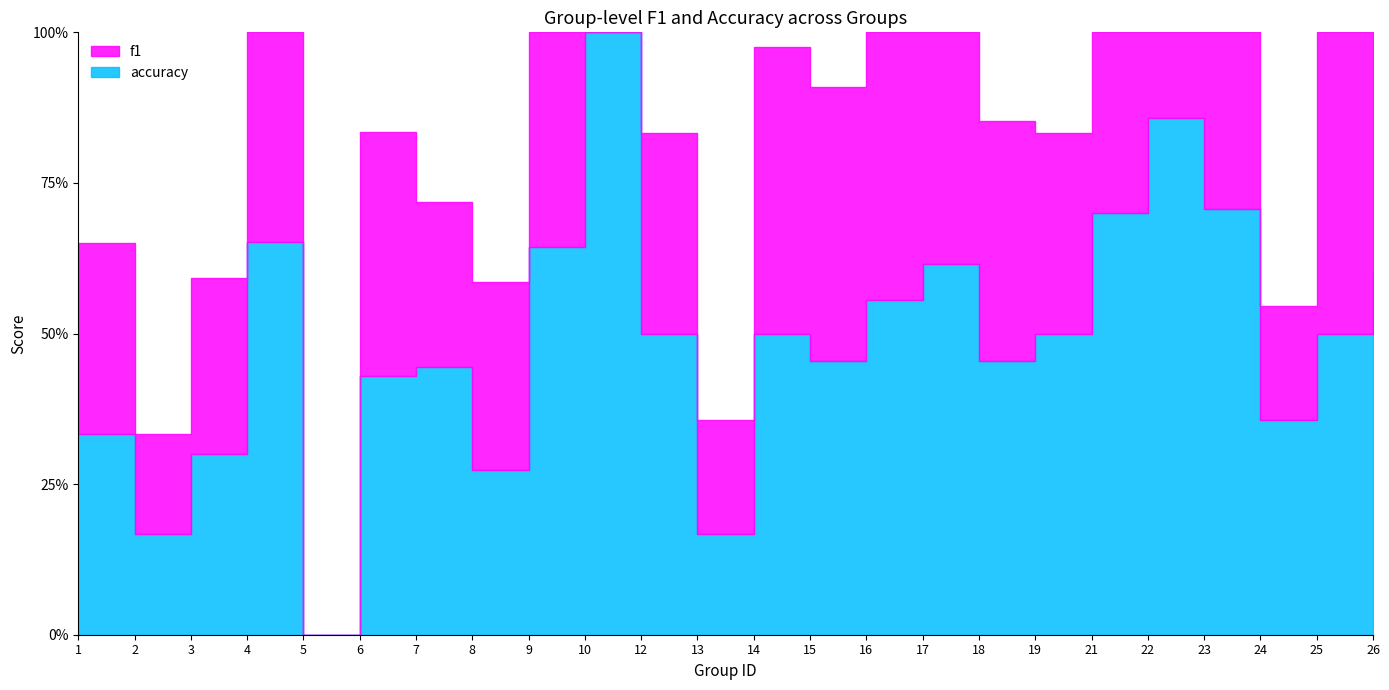

At which label is accuracy closest to 0?

5